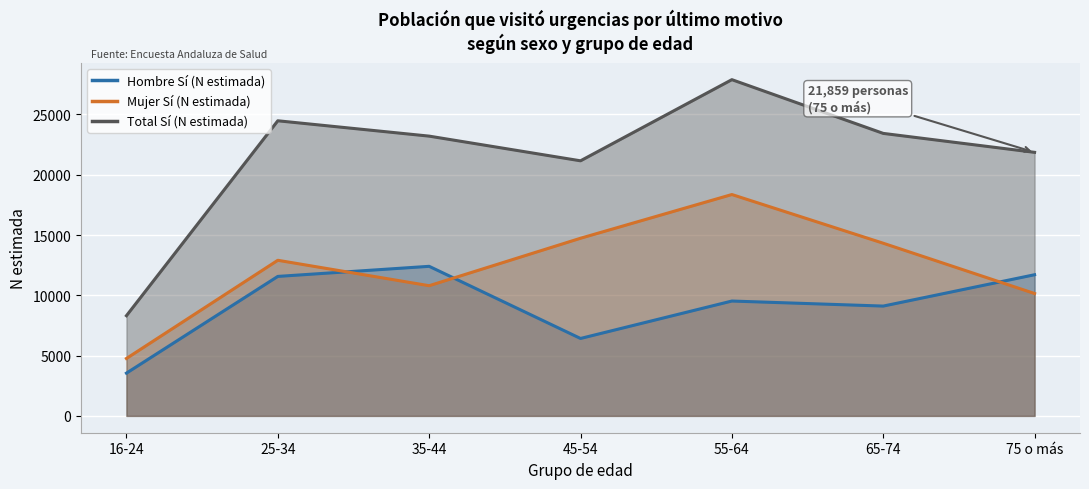

True or false: Total Sí (N estimada) and Hombre Sí (N estimada) intersect in this chart.

False